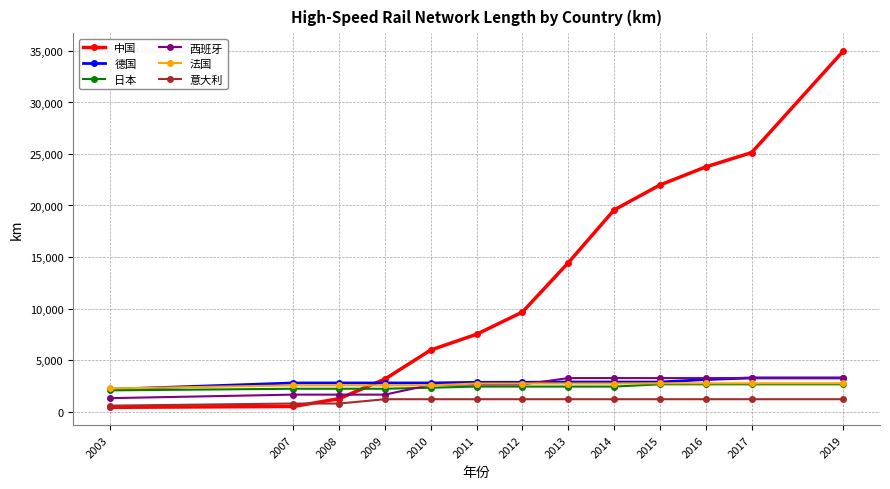

What is the difference between the maximum and second lowest values in the 法国 series?

205